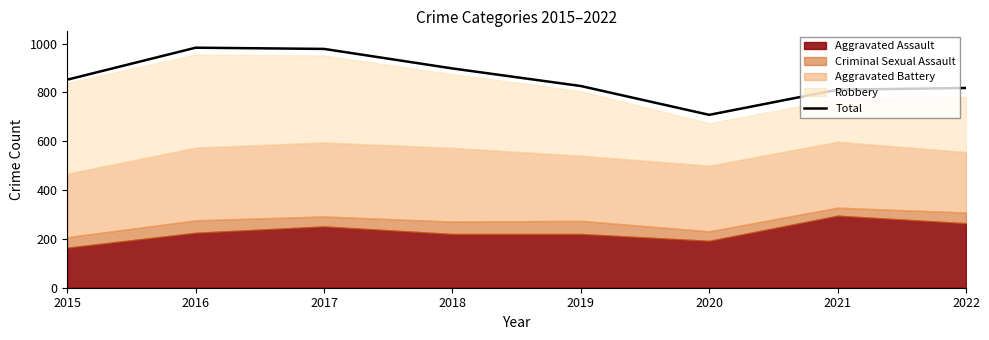

The chart shows a value of 475 at 2022. True or false?

False